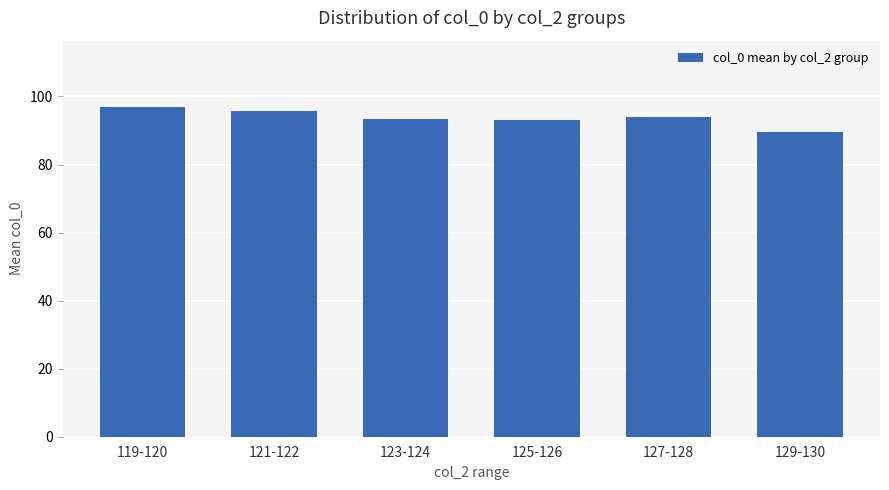

How many bars are there in total?

6